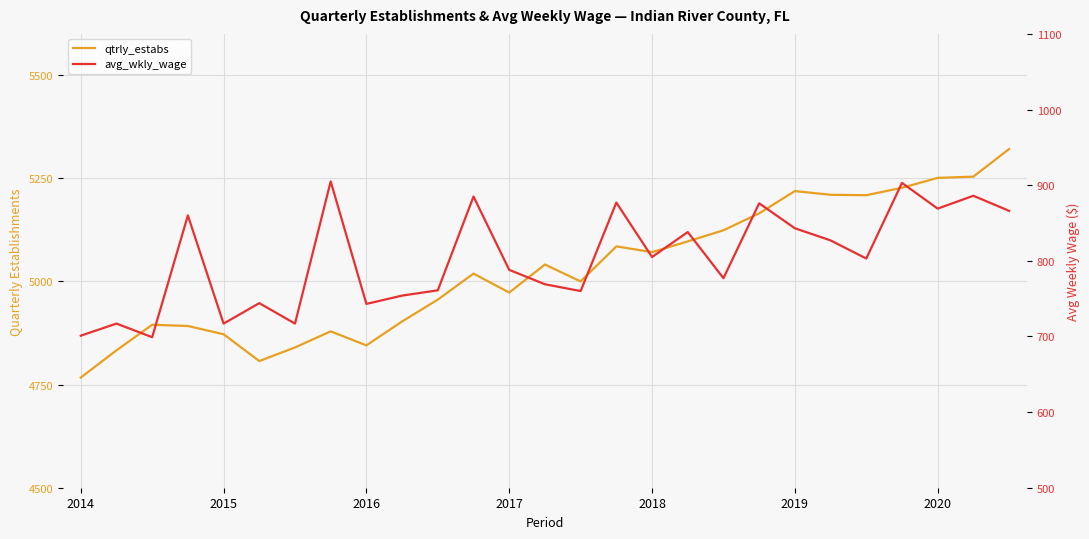

What position from the left is 2014?

1